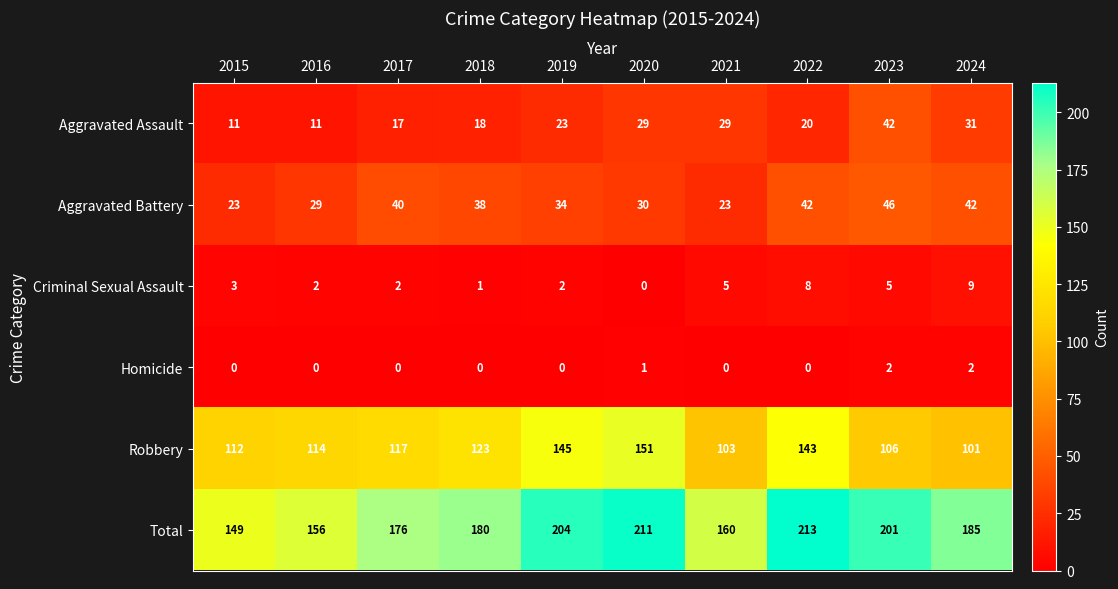

Which label corresponds to the largest value in the chart?

2022